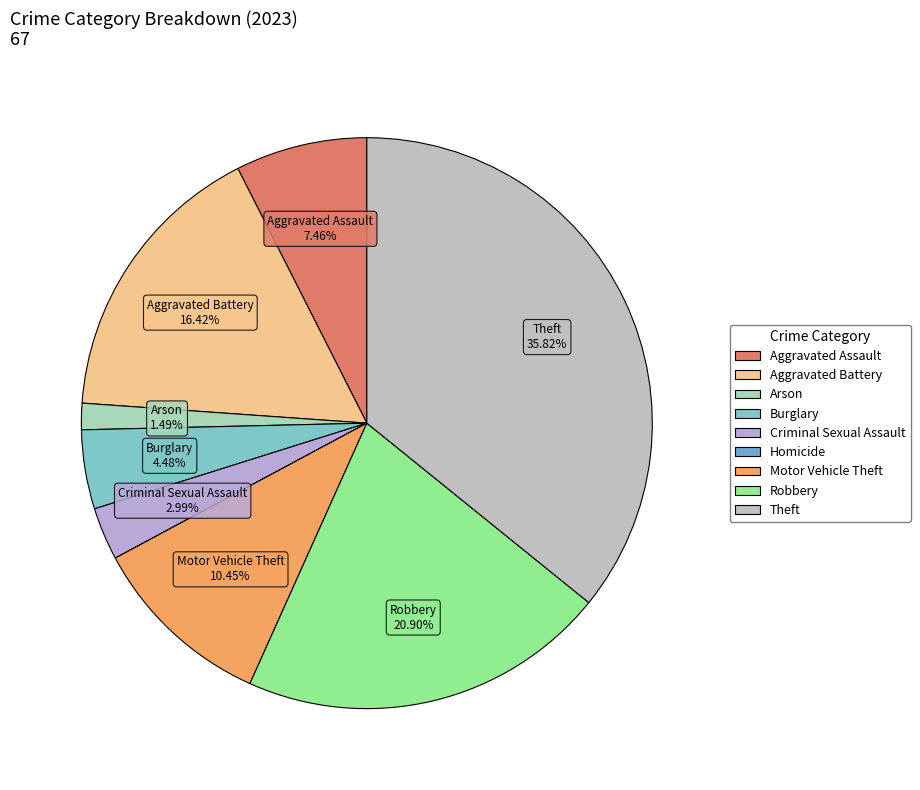

What percentage is NOT represented by Aggravated Battery?

83.6%